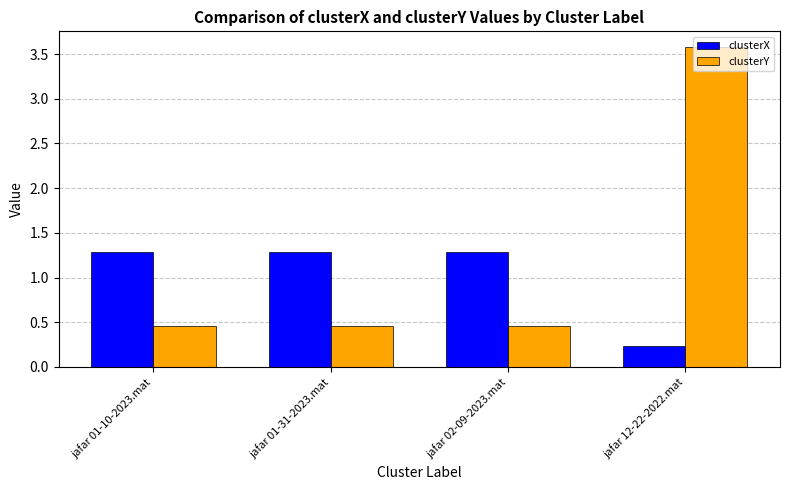

At jafar 12-22-2022.mat, list the series in order from smallest to largest.

clusterX, clusterY